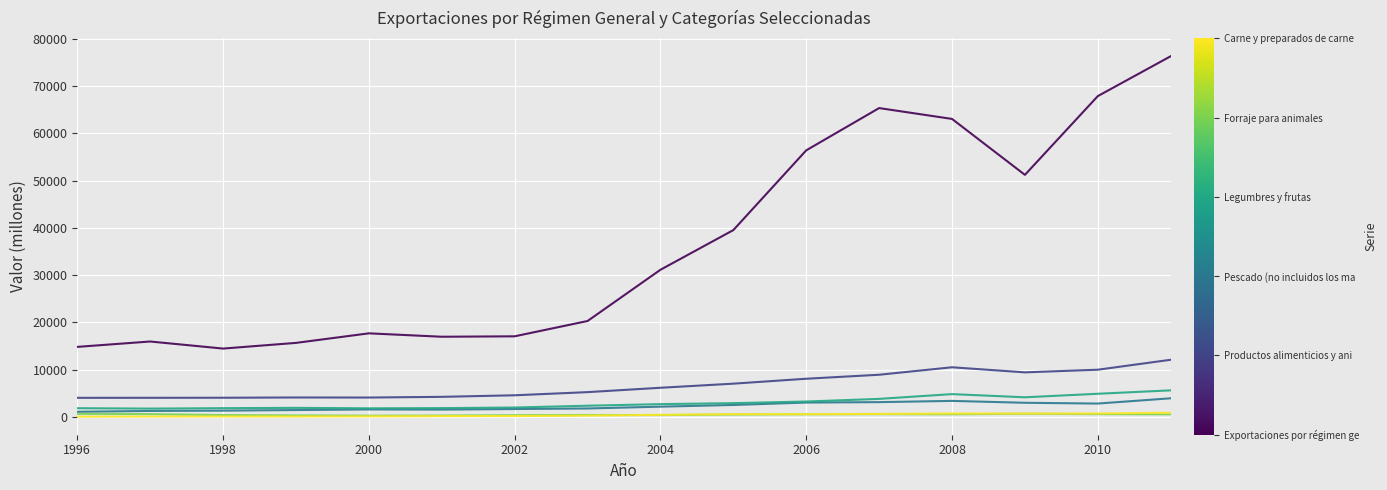

What is the maximum value shown in the chart?

76357